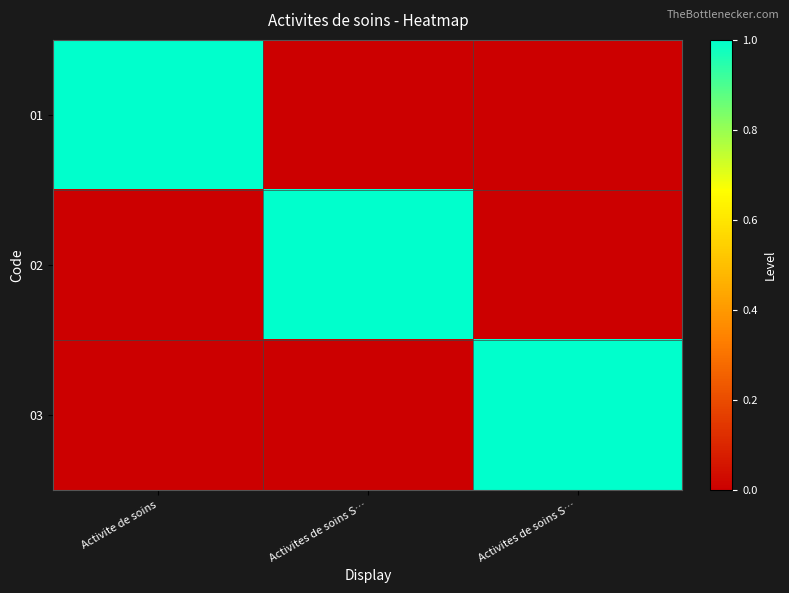

Reading left to right, what are all the values shown in this chart?

01: Activite de soins=1	Activites de soins S…=0	Activites de soins S…=0
02: Activite de soins=0	Activites de soins S…=1	Activites de soins S…=0
03: Activite de soins=0	Activites de soins S…=0	Activites de soins S…=1